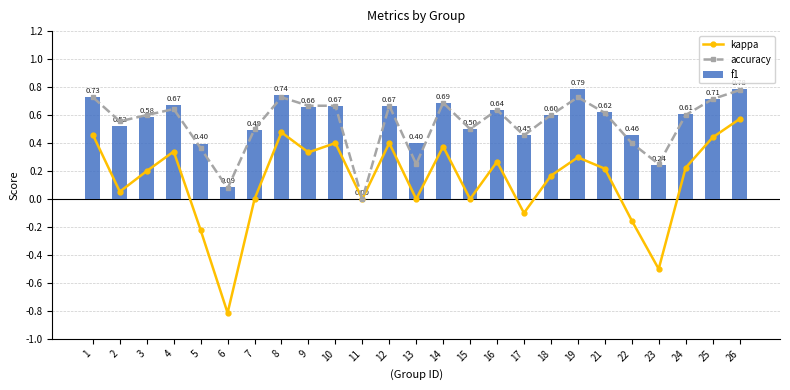

Reading left to right, what are all the values shown in this chart?

kappa: 0.5	0.1	0.2	0.3	-0.2	-0.8	0.0	0.5	0.3	0.4	0.0	0.4	0.0	0.4	0.0	0.3	-0.1	0.2	0.3	0.2	-0.2	-0.5	0.2	0.4	0.6
accuracy: 0.7	0.6	0.6	0.6	0.4	0.1	0.5	0.7	0.7	0.7	0.0	0.7	0.2	0.7	0.5	0.6	0.5	0.6	0.7	0.6	0.4	0.2	0.6	0.7	0.8
f1: 0.7	0.5	0.6	0.7	0.4	0.1	0.5	0.7	0.7	0.7	0.0	0.7	0.4	0.7	0.5	0.6	0.5	0.6	0.8	0.6	0.5	0.2	0.6	0.7	0.8